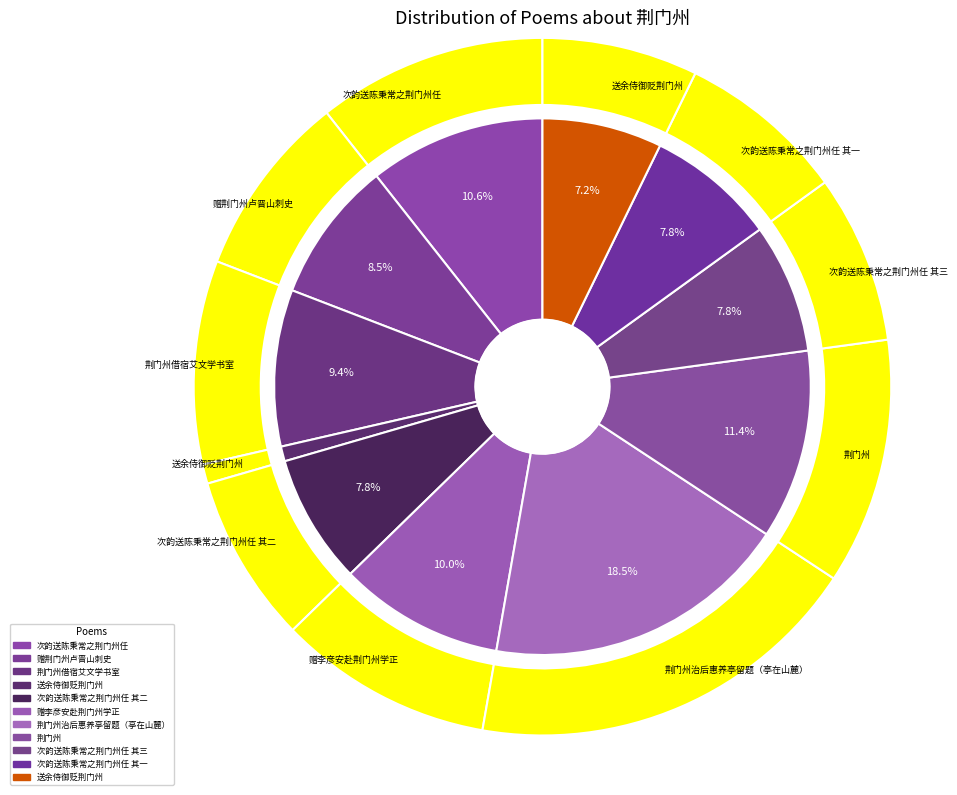

What is the change in value from 次韵送陈秉常之荆门州任 to 次韵送陈秉常之荆门州任 其一?

-183946